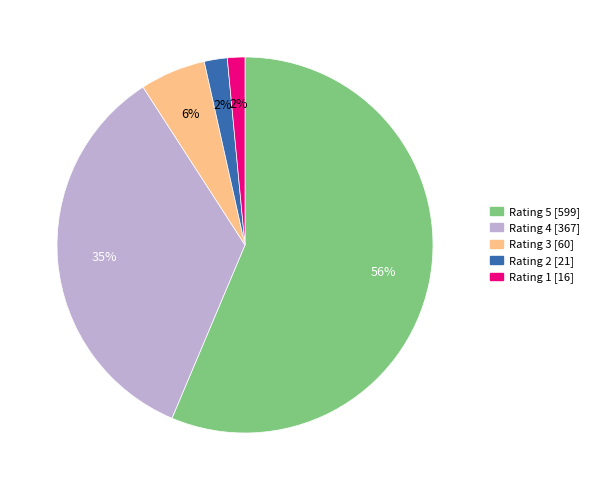

The Rating 2 [21] slice represents 14% of the pie. True or false?

False